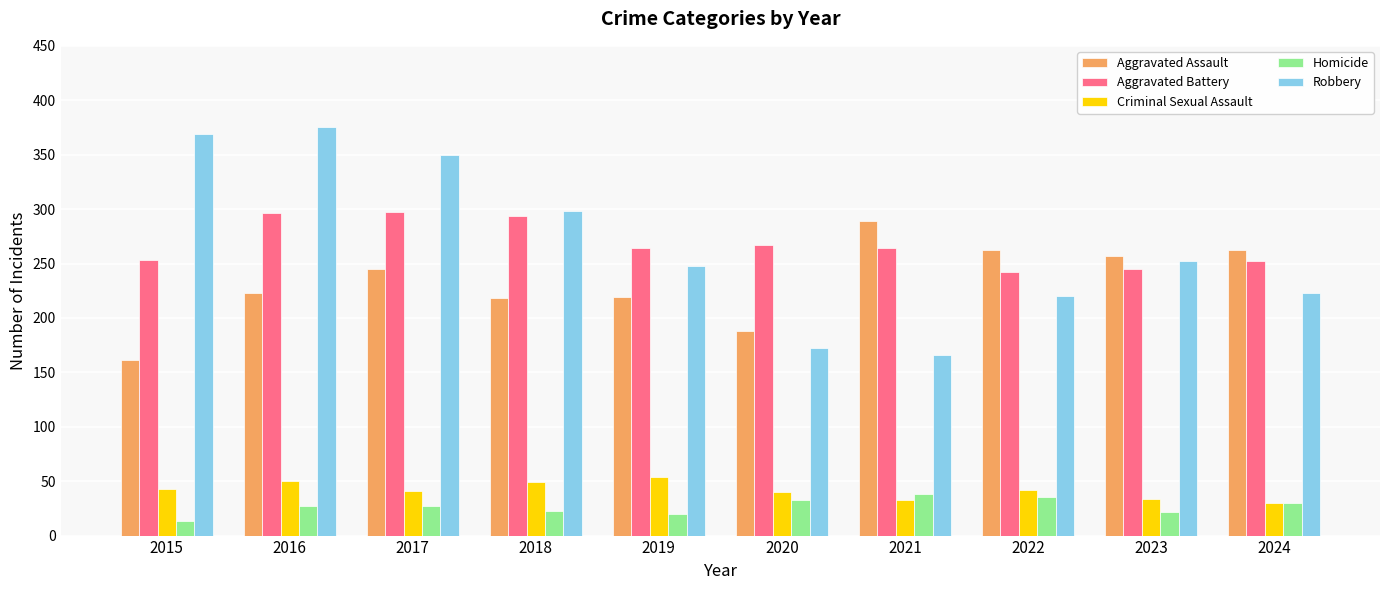

What is the total value across all series at 2023?

810